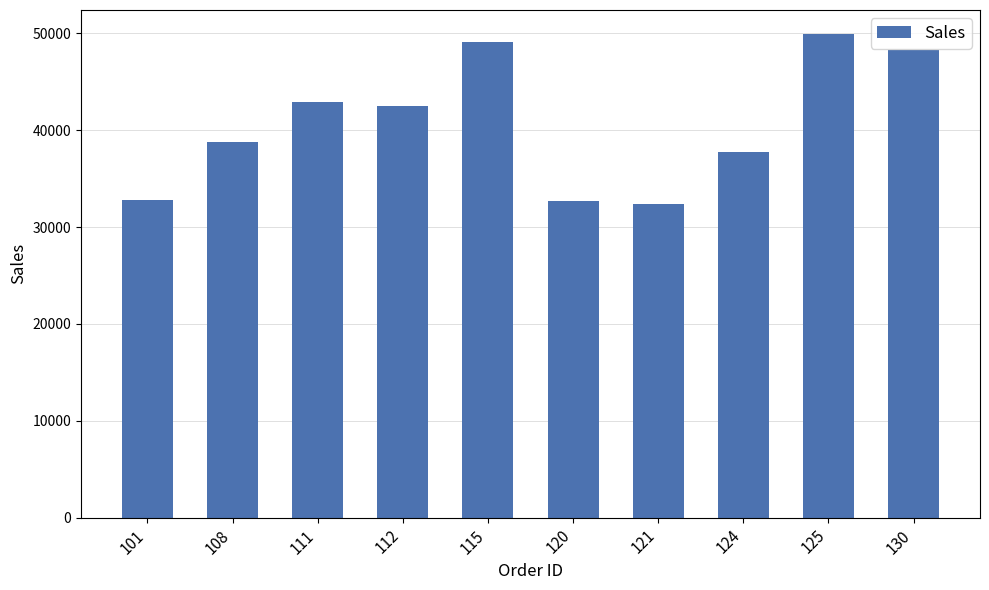

What is the average value?

40705